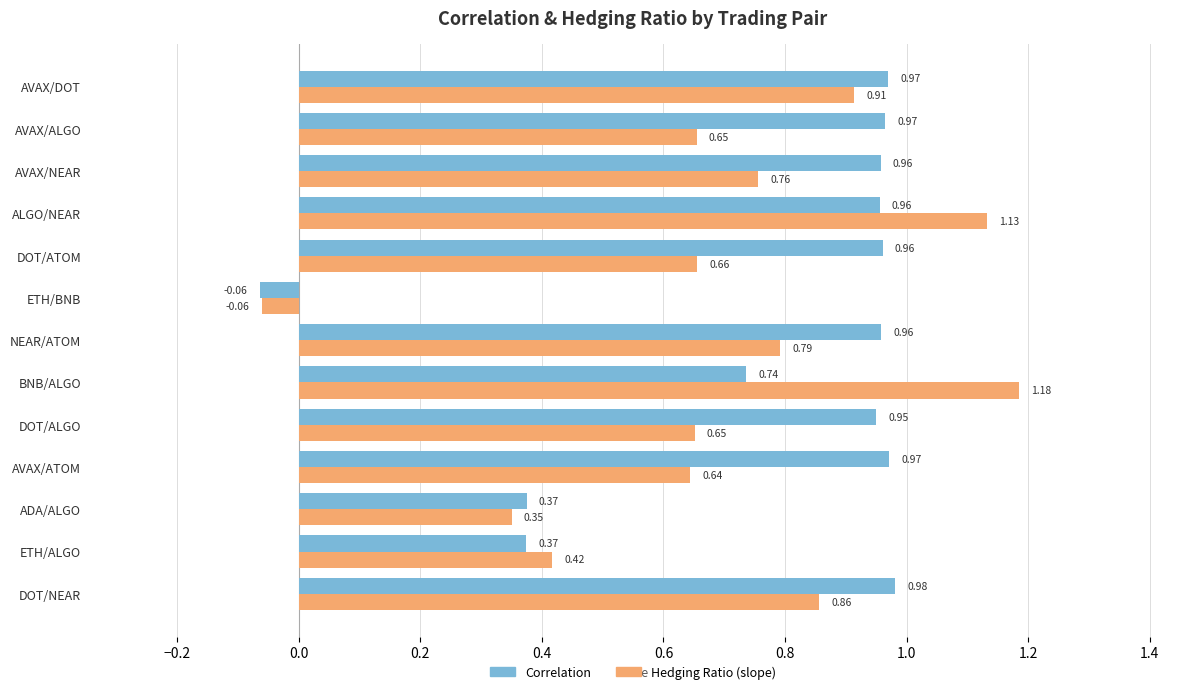

Which label corresponds to the smallest value in the chart?

ETH/BNB